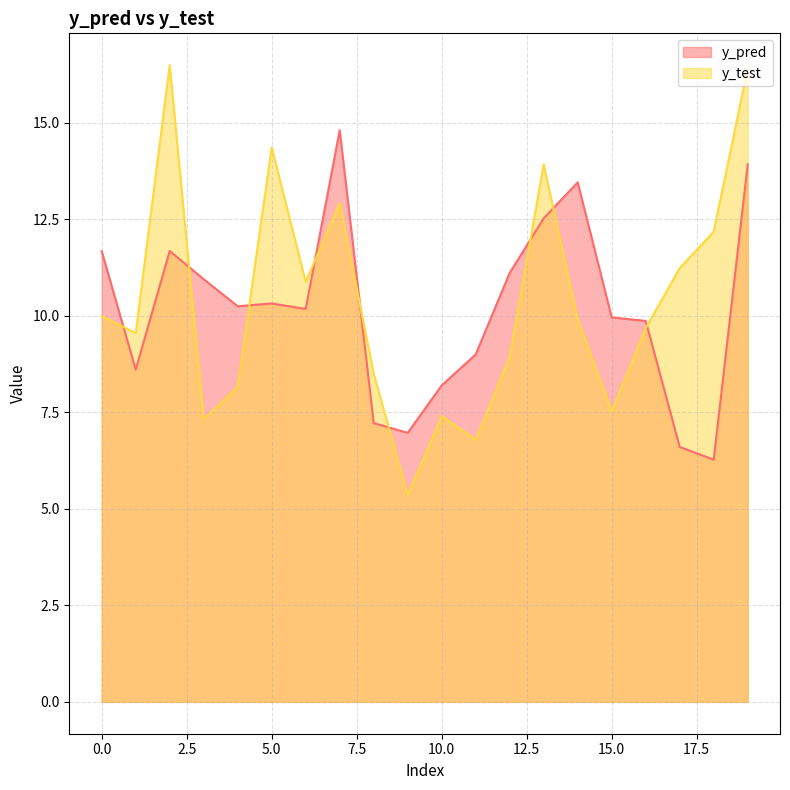

What is the difference between the maximum and minimum values in the y_test series?

11.1